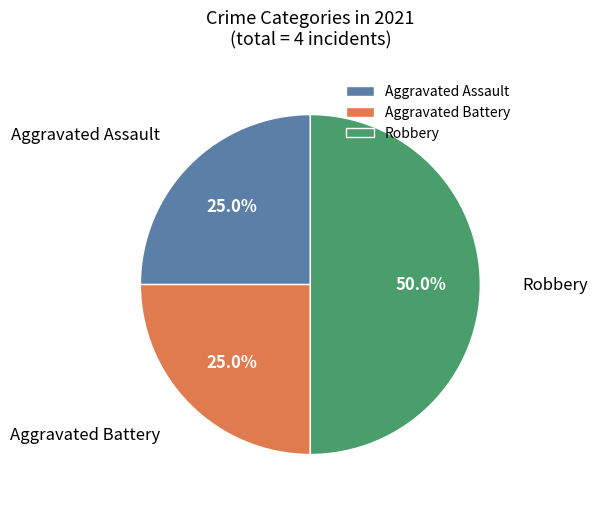

Which category has the biggest portion of the pie?

Robbery